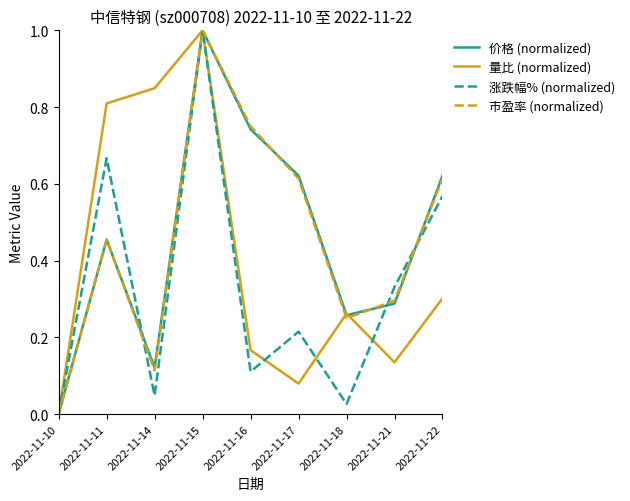

Where is the first local minimum for 涨跌幅% (normalized)?

2022-11-14